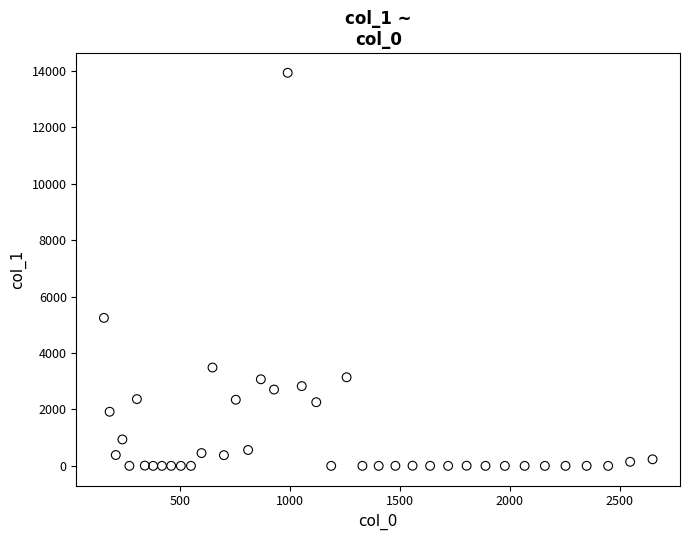

What is the range of X values (max minus min)?

2496.0